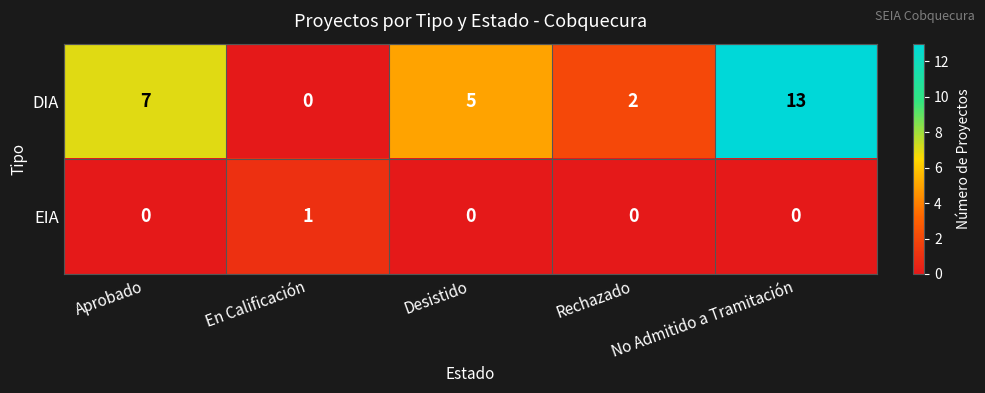

What is the difference between the maximum and minimum values in the DIA series?

13